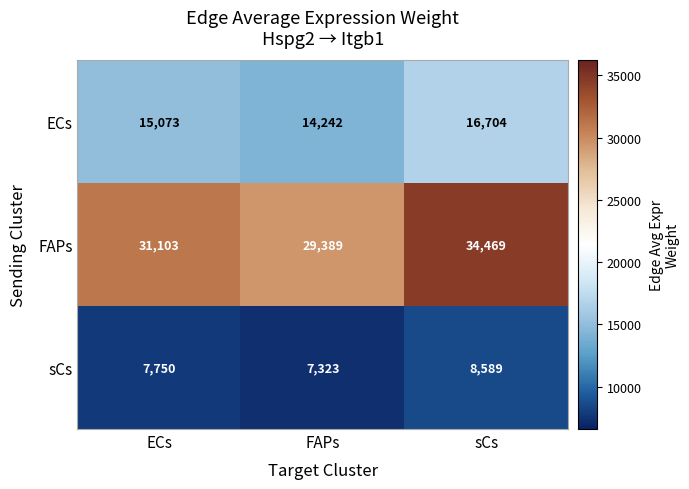

At which category is the sum across all series the highest?

sCs